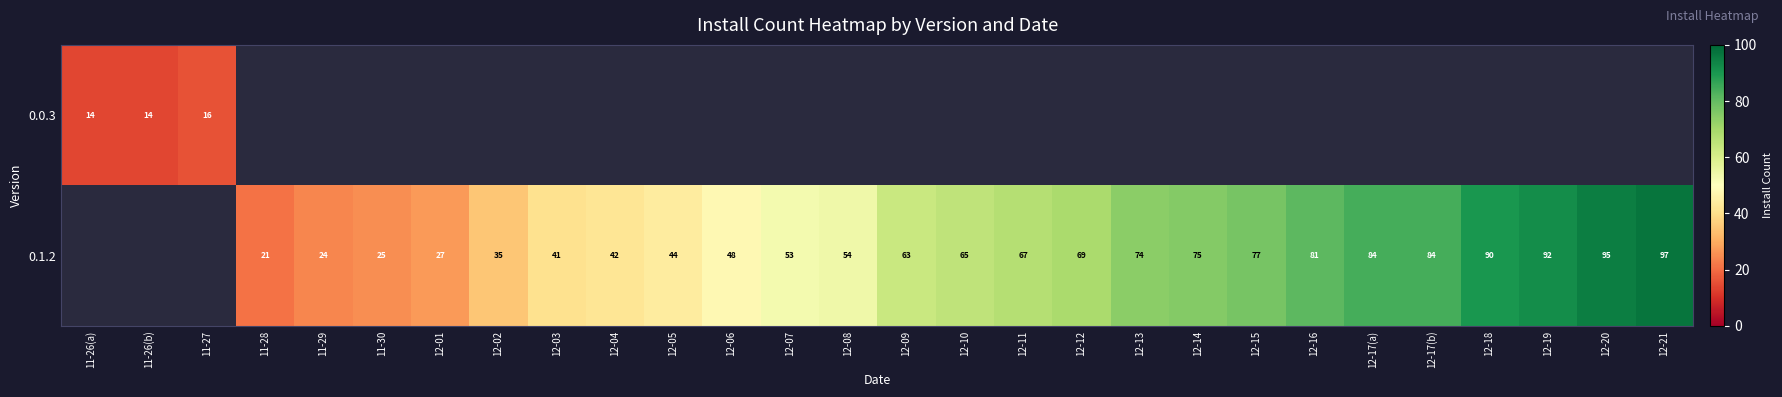

The value of 0.0.3 at 11-27 is 16. True or false?

True